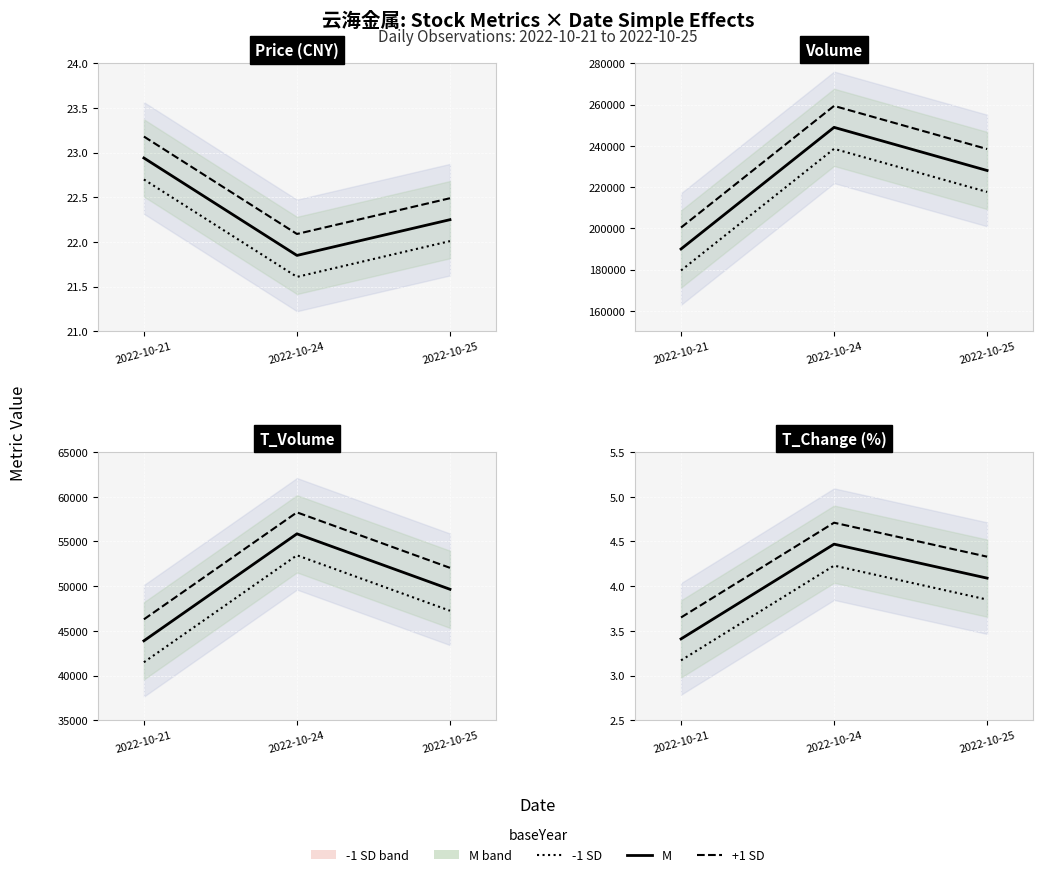

What are all the series names shown in the legend?

-1 SD, M, +1 SD